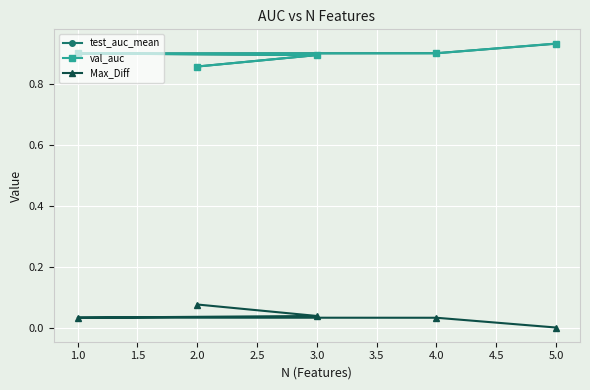

What is the label of the 2nd point from the right?

4.0